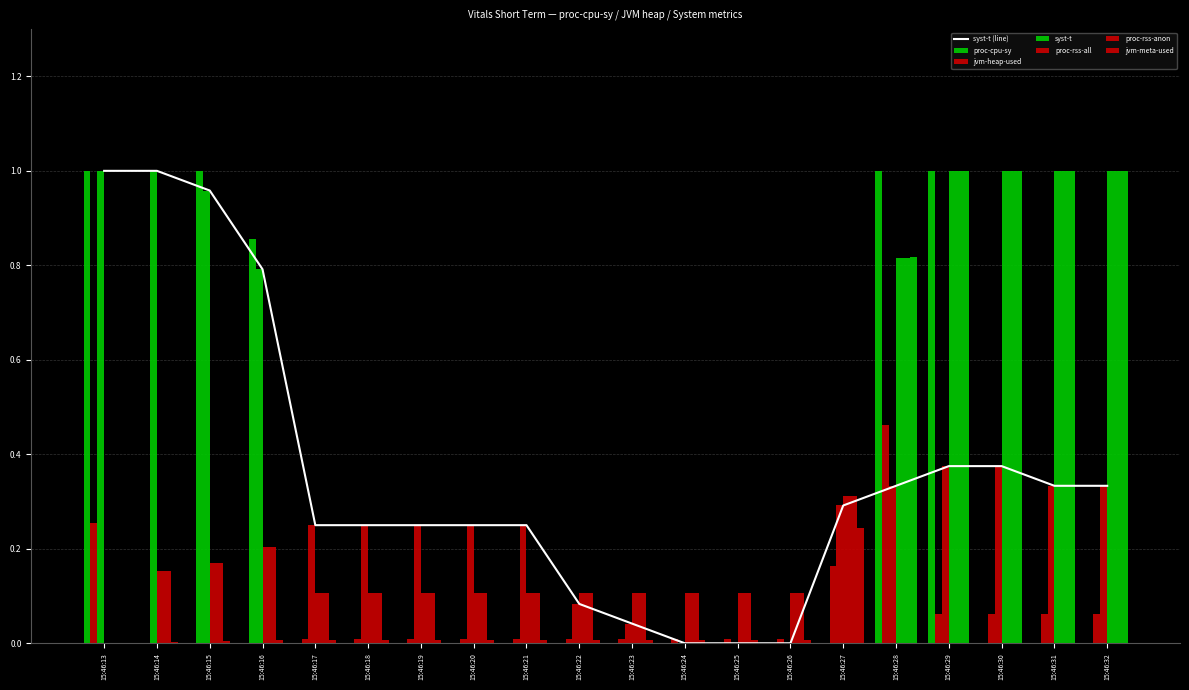

Where is proc-rss-anon nearest to the value 0?

15:46:13